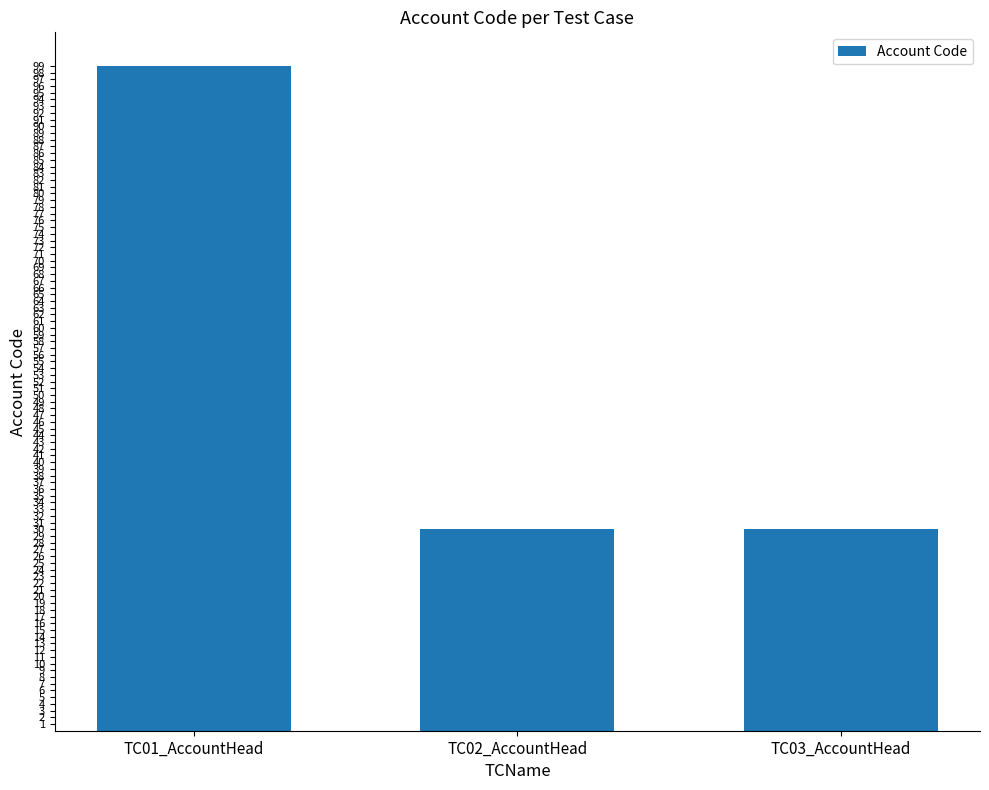

Is it true that the value at TC02_AccountHead is 30?

True